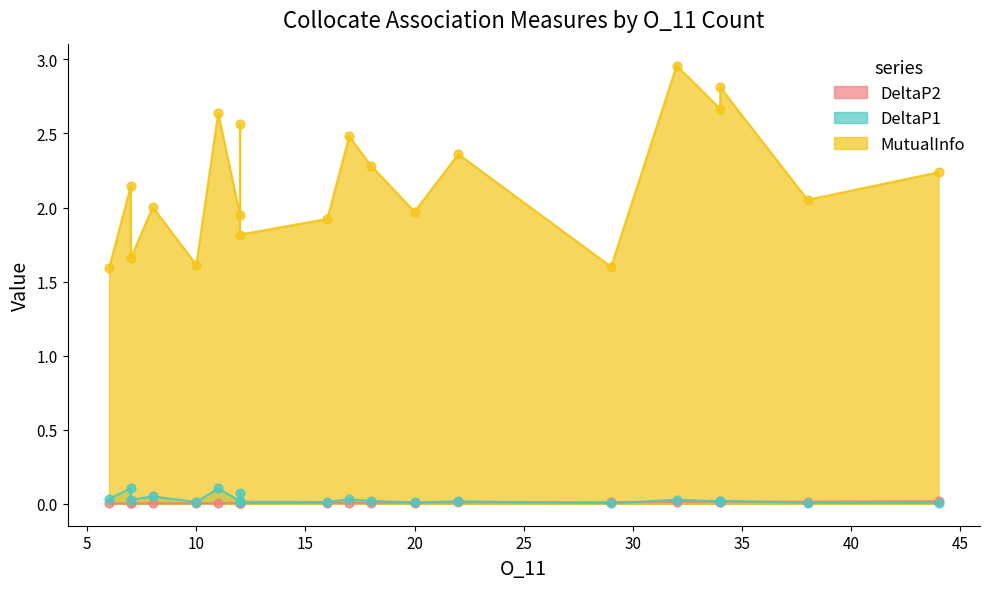

Which series has the largest total across all categories?

MutualInfo